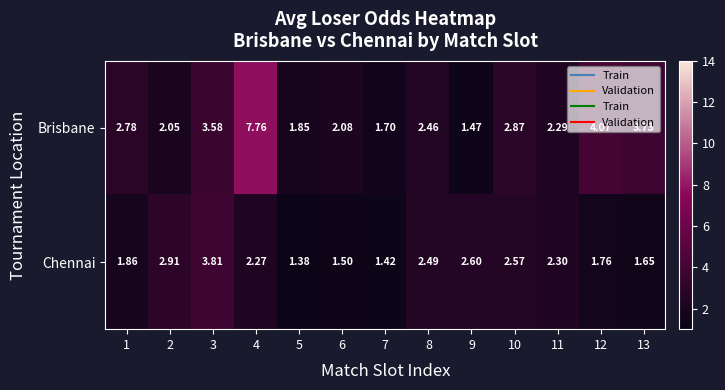

Is the value of Brisbane at 3 greater than the value of Chennai at 11?

Yes